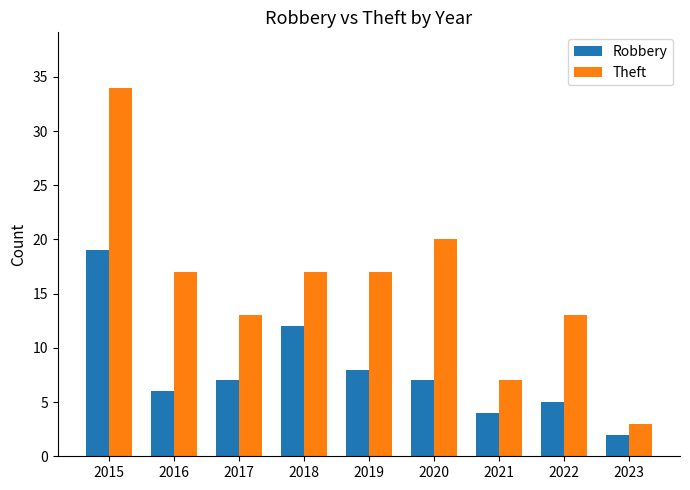

Between 2022 and 2023, which series saw the biggest shift?

Theft